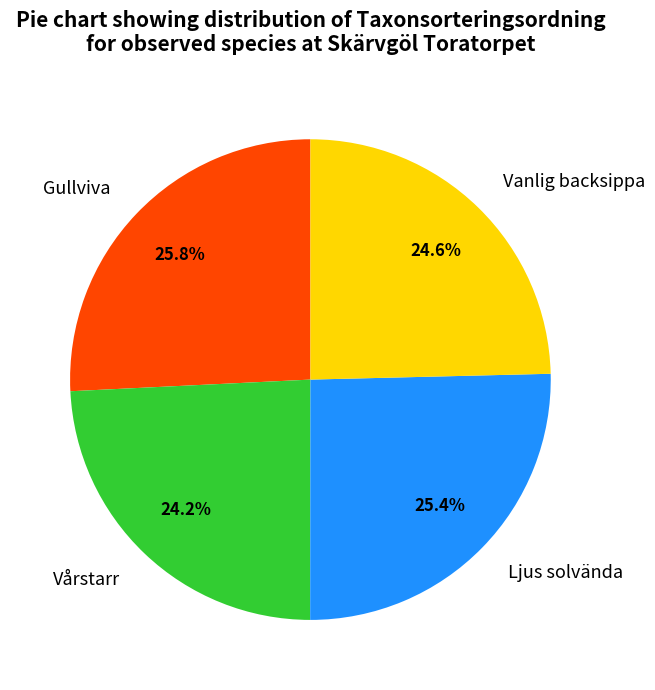

Approximately how many times larger is the value at Gullviva compared to Ljus solvända?

1.0